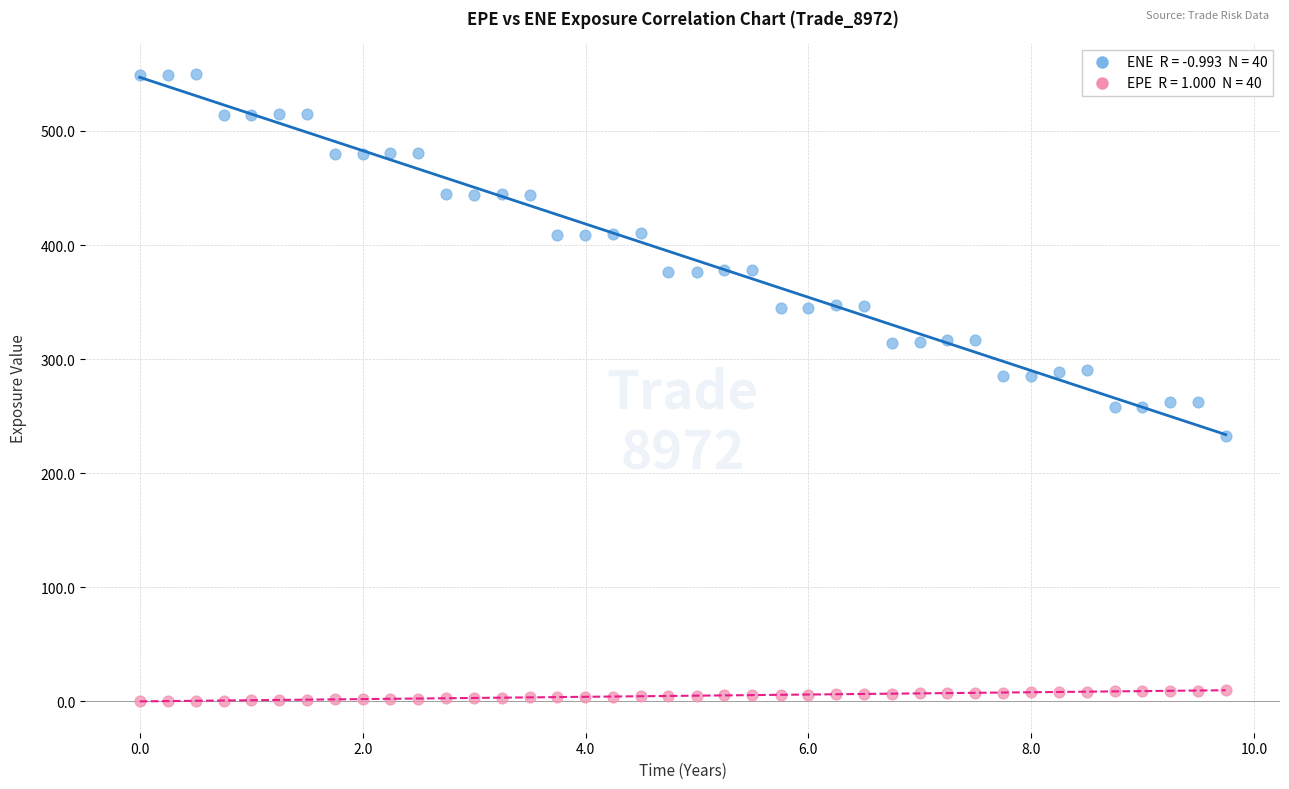

Across all data points, what is the range of Y values (max minus min)?

549.7